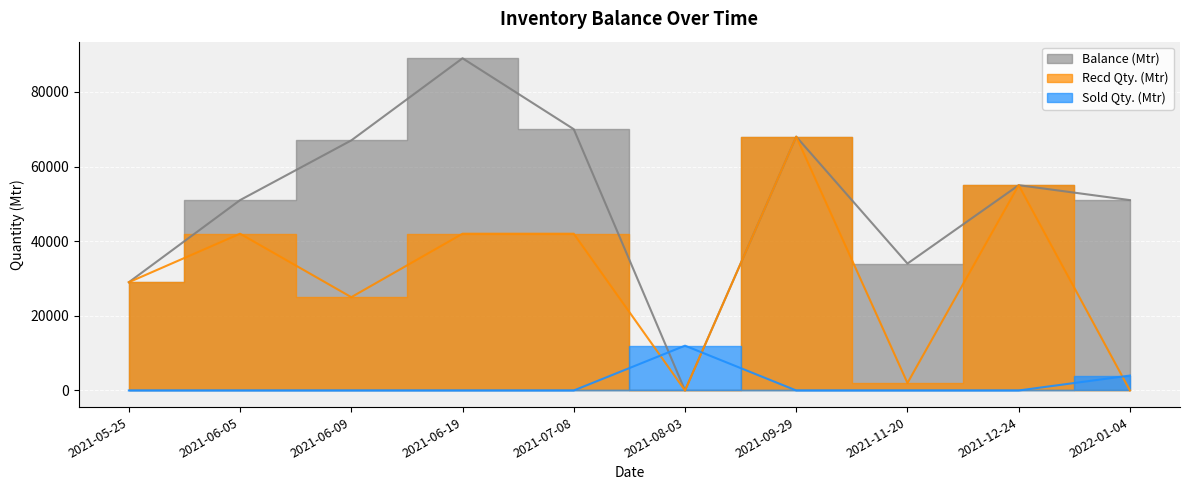

Reading left to right, what are all the values shown in this chart?

Balance (Mtr): 29000	51000	67000	89000	70000	0	68000	34000	55000	51000
Recd Qty. (Mtr): 29000	42000	25000	42000	42000	0	68000	2000	55000	0
Sold Qty. (Mtr): 0	0	0	0	0	12000	0	0	0	4000